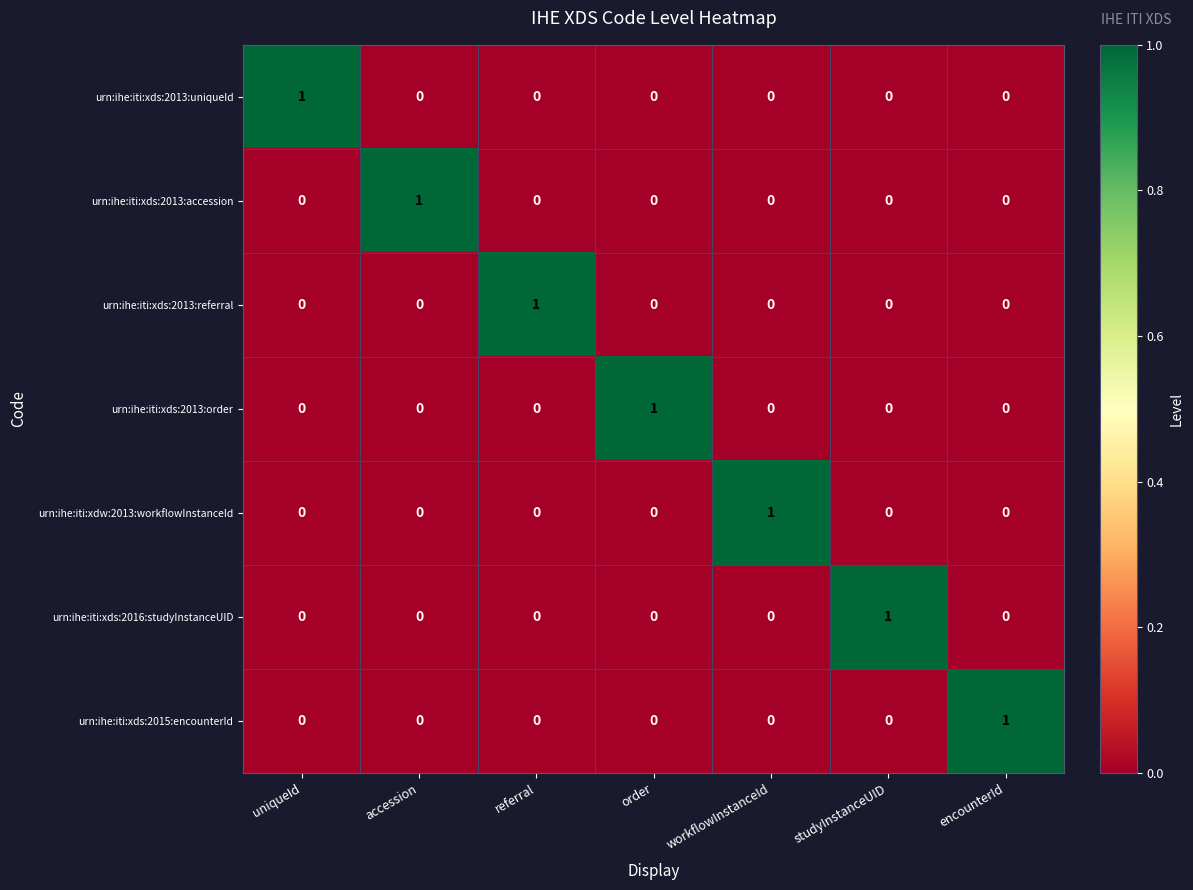

At how many categories does at least one series exceed 0?

7